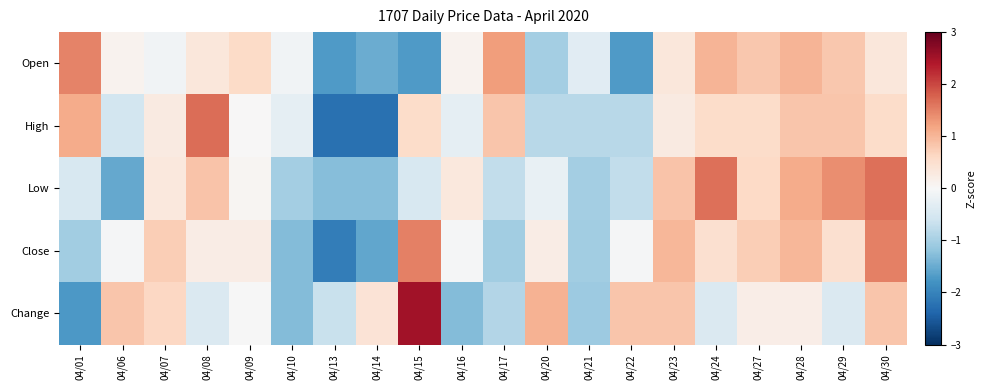

Which series has the largest total across all categories?

Change